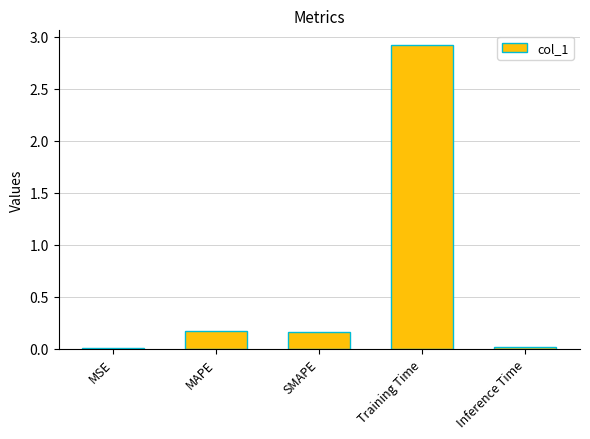

At which category does the chart reach its peak across all series?

Training Time